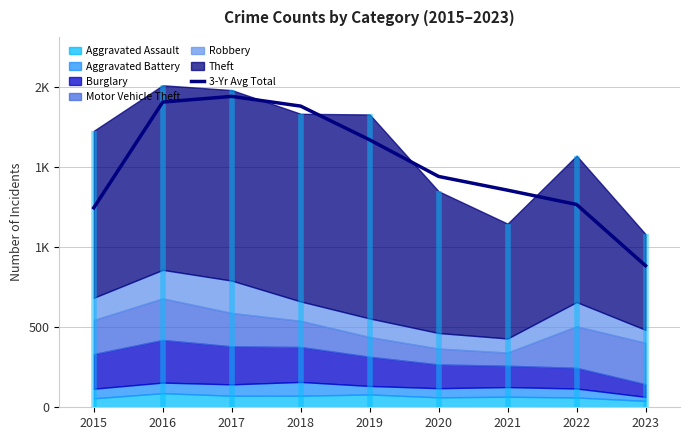

Rank the categories by value from highest to lowest.

2017, 2016, 2018, 2019, 2020, 2021, 2022, 2015, 2023